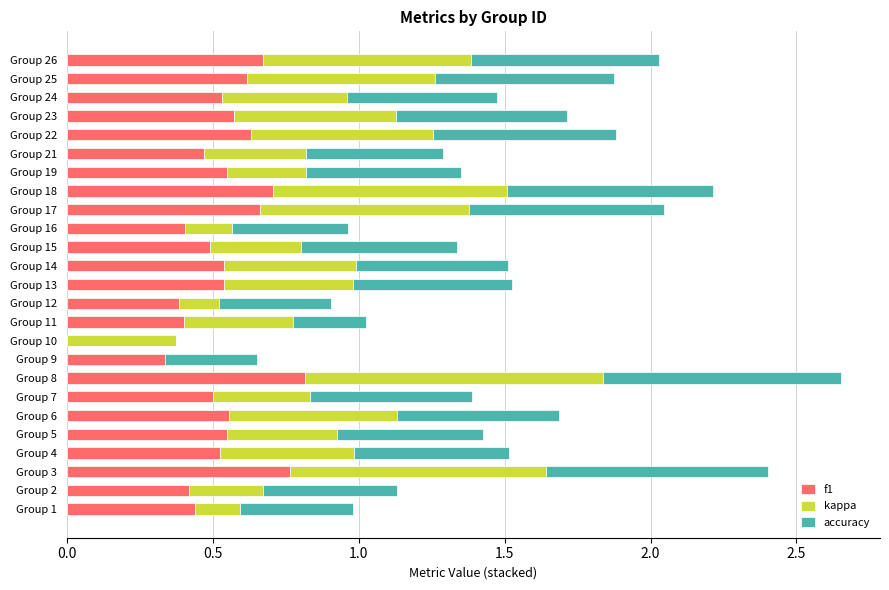

True or false: f1 has a value of 0.3 at Group 10.

False